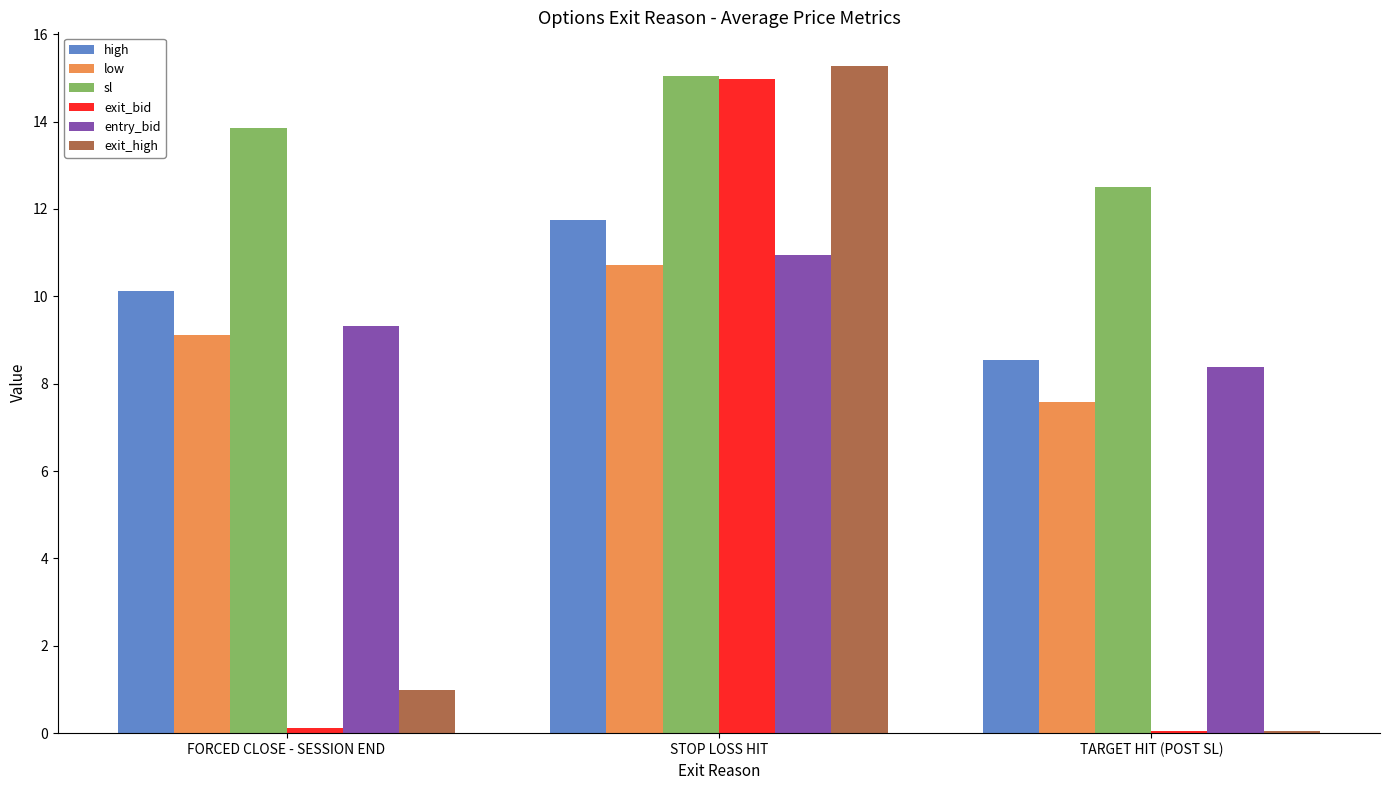

The low series shows 2.5 at FORCED CLOSE - SESSION END. True or false?

False